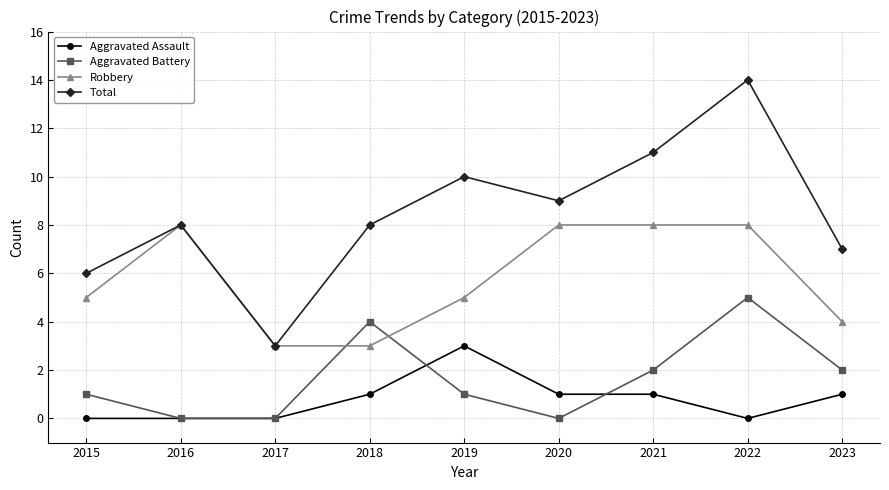

Between 2015 and 2022, which series saw the biggest shift?

Total